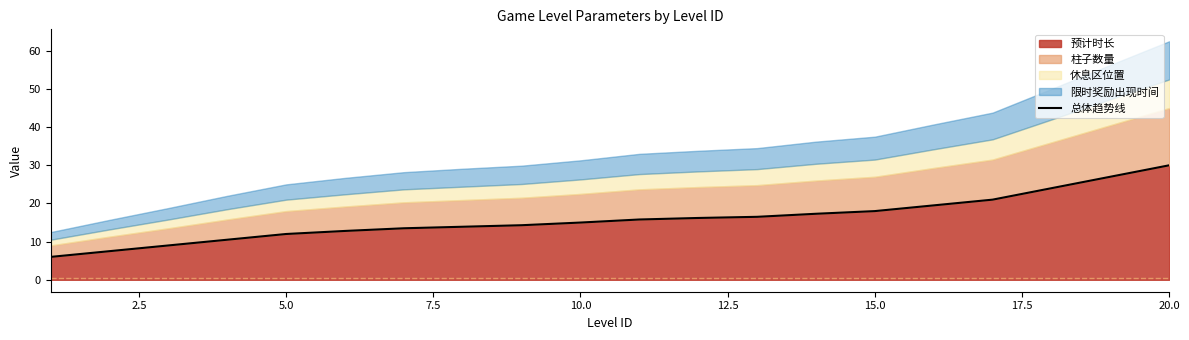

The 预计时长 series shows 30.0 at 20.0. True or false?

True